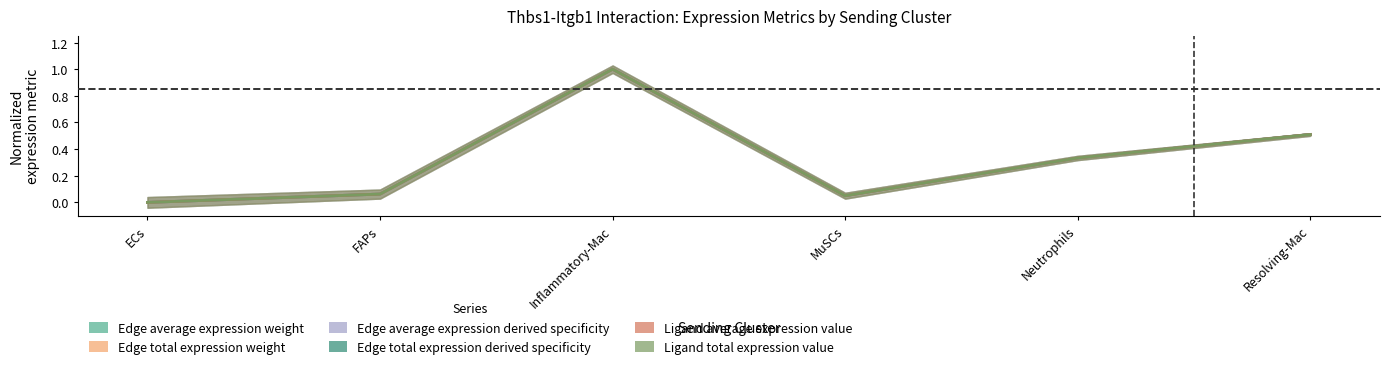

Reading left to right, what are all the values shown in this chart?

Edge average expression weight: ECs=0.0	FAPs=0.1	Inflammatory-Mac=1.0	MuSCs=0.1	Neutrophils=0.3	Resolving-Mac=0.5
Edge total expression weight: ECs=0.0	FAPs=0.1	Inflammatory-Mac=1.0	MuSCs=0.1	Neutrophils=0.3	Resolving-Mac=0.5
Edge average expression derived specificity: ECs=0.0	FAPs=0.1	Inflammatory-Mac=1.0	MuSCs=0.1	Neutrophils=0.3	Resolving-Mac=0.5
Edge total expression derived specificity: ECs=0.0	FAPs=0.1	Inflammatory-Mac=1.0	MuSCs=0.1	Neutrophils=0.3	Resolving-Mac=0.5
Ligand average expression value: ECs=0.0	FAPs=0.1	Inflammatory-Mac=1.0	MuSCs=0.1	Neutrophils=0.3	Resolving-Mac=0.5
Ligand total expression value: ECs=0.0	FAPs=0.1	Inflammatory-Mac=1.0	MuSCs=0.1	Neutrophils=0.3	Resolving-Mac=0.5